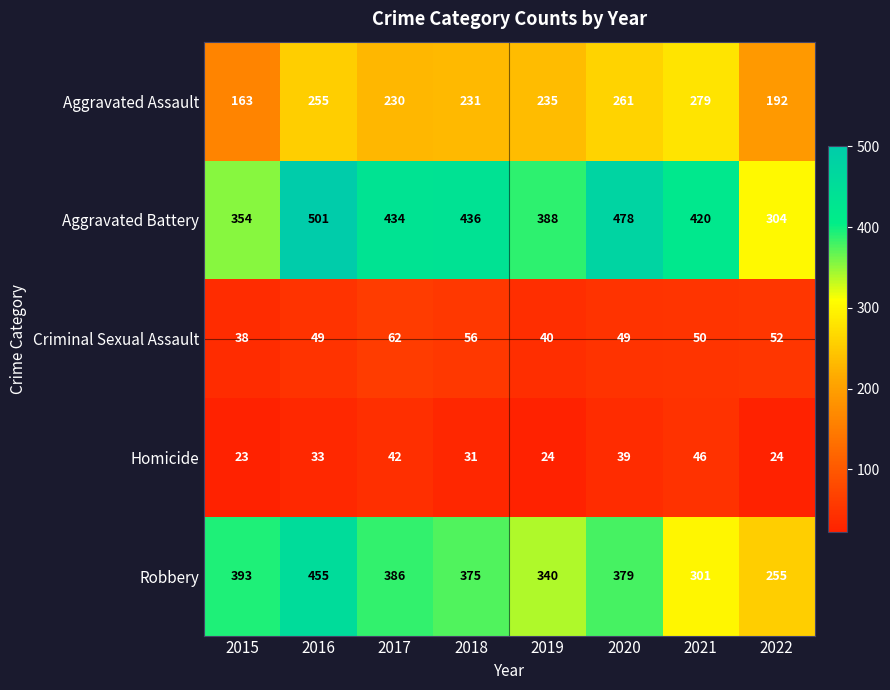

At which label is Aggravated Battery closest to 402?

2019